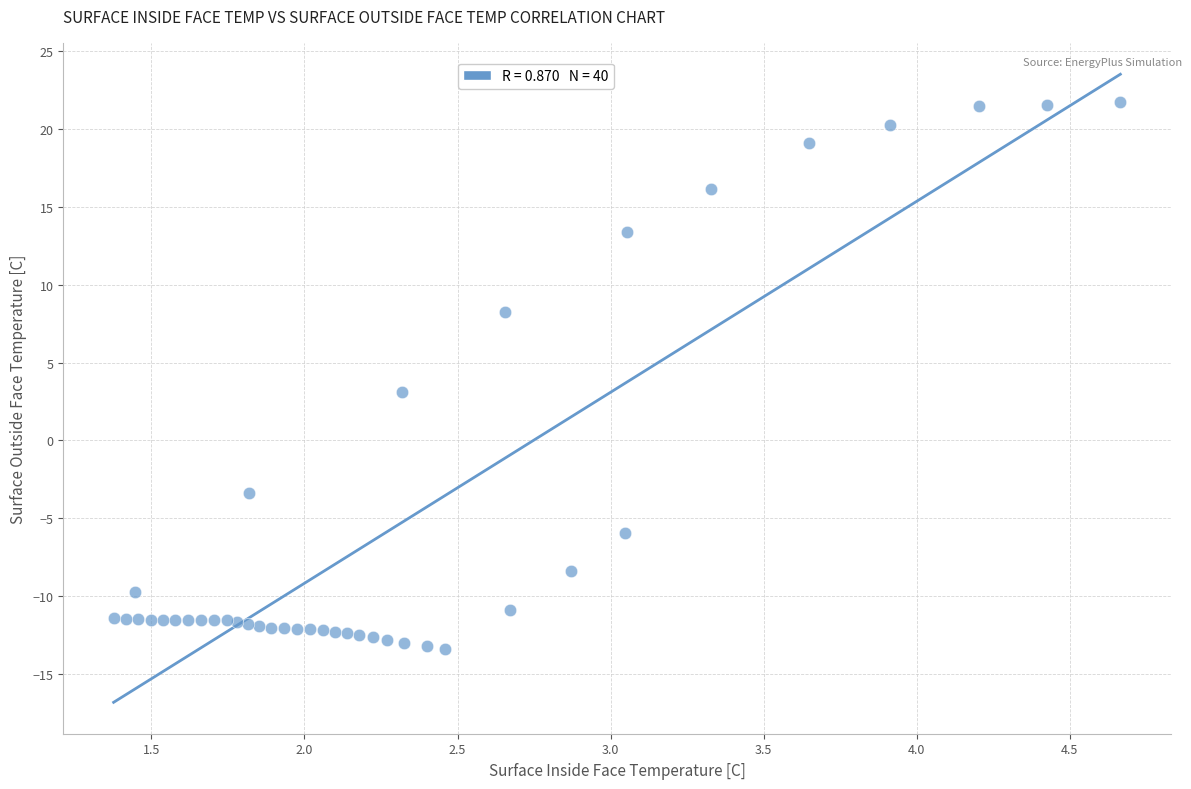

What Y value in the scatter plot is closest to 4?

3.1